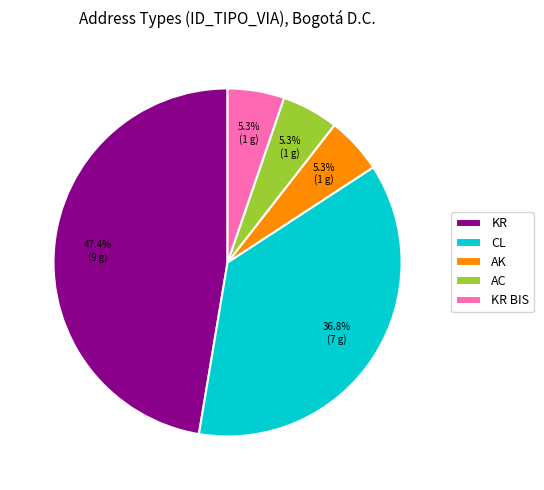

Count the number of slices in the pie.

5